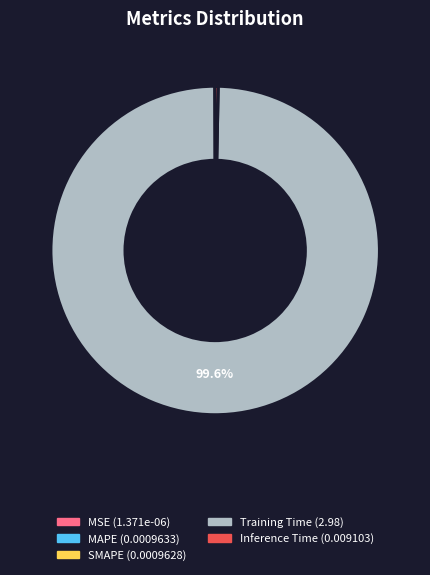

Which slice represents more than half of the pie?

Training Time